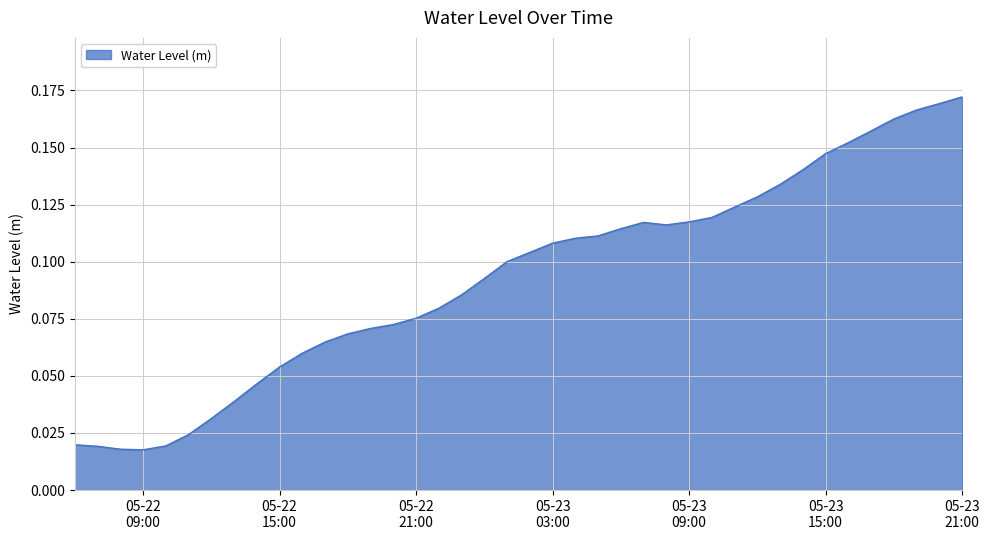

Does the chart display data point markers on the line(s)?

No